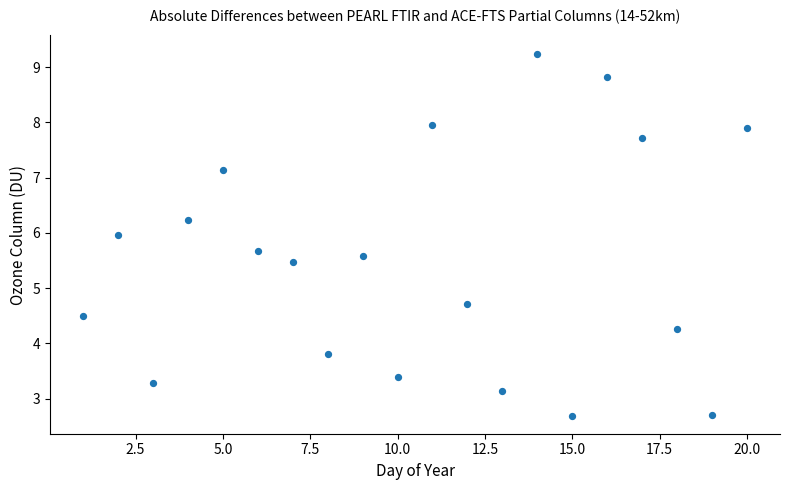

What is the range of Y values (max minus min)?

6.6